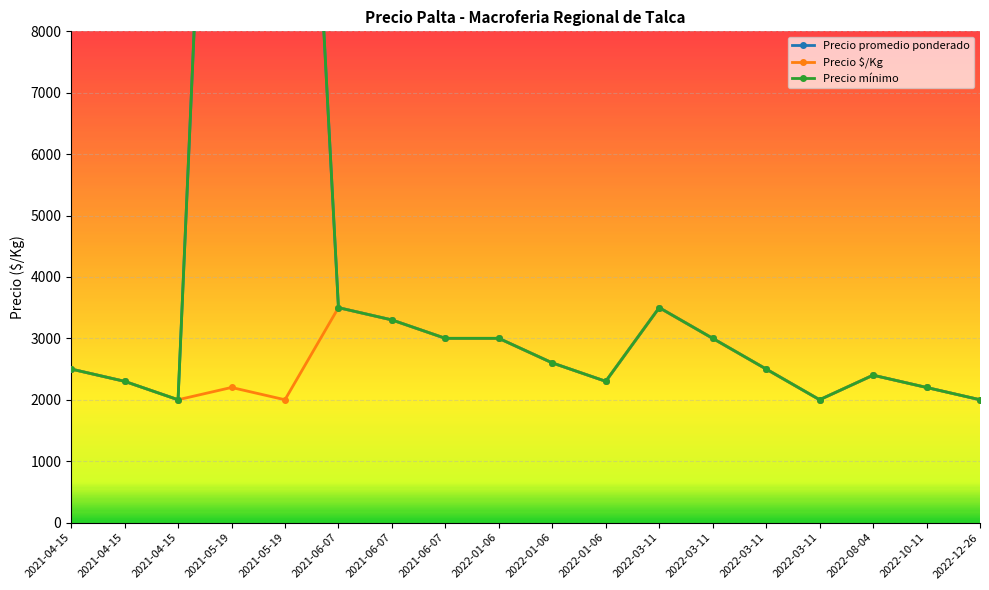

What is the smallest value displayed?

2000